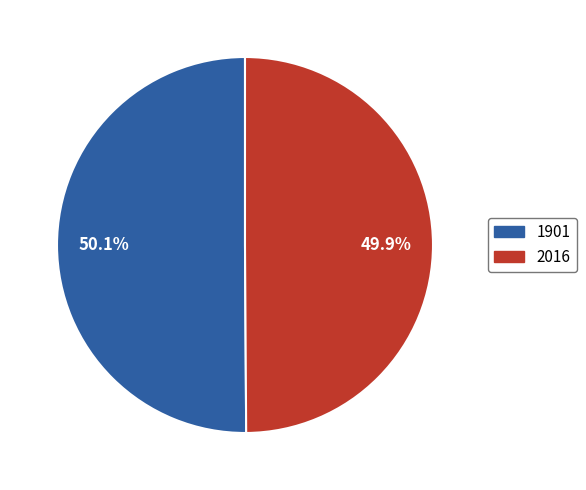

What is the ratio of the value at 2016 to the value at 1901?

1.0